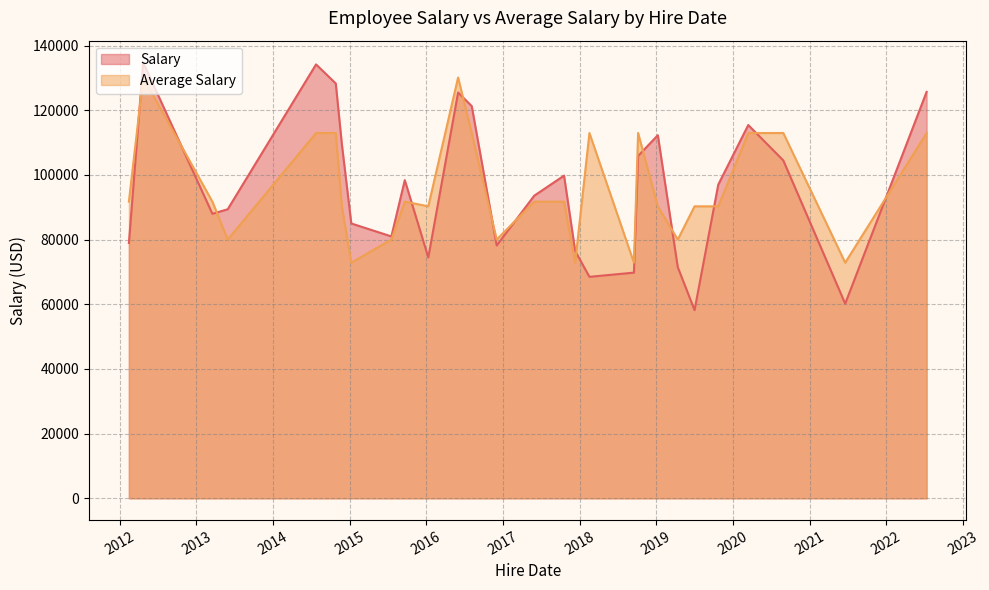

What is the average value of the Average Salary series?

95929.8